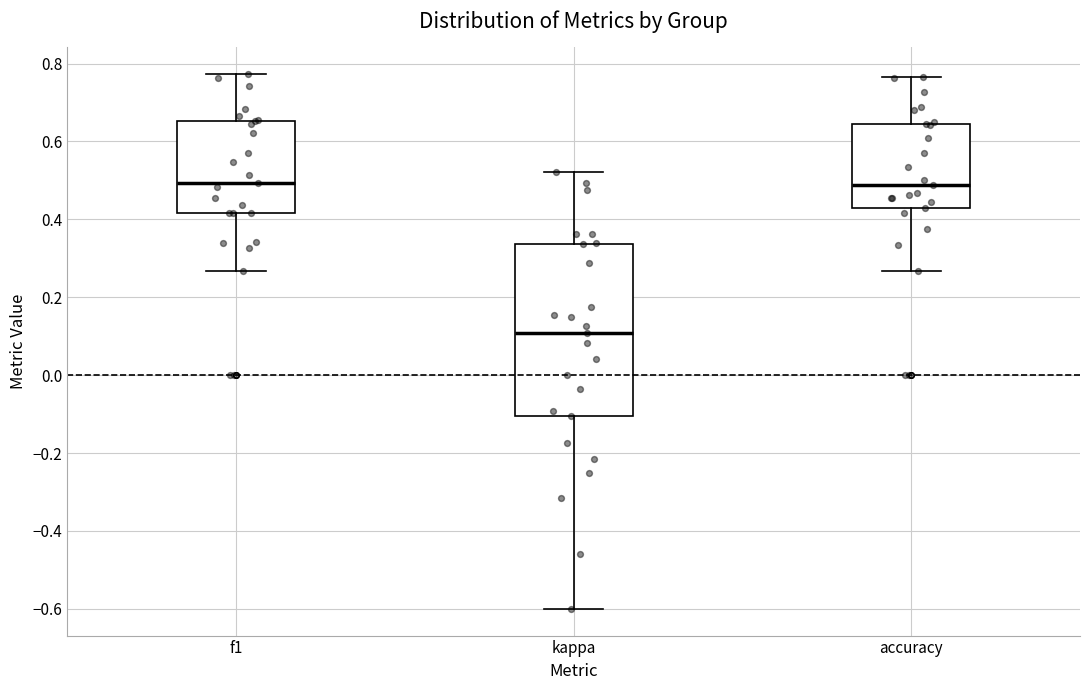

Reading left to right, read every box against the y-axis: the position of its median line, the range the box covers, and the ends of its whiskers. The values are not printed on the chart, so give them approximately, as read against the axis.

f1: median 0.50, box 0.42 to 0.66, whiskers 0.26 to 0.78
kappa: median 0.10, box -0.10 to 0.34, whiskers -0.60 to 0.52
accuracy: median 0.48, box 0.42 to 0.64, whiskers 0.26 to 0.76